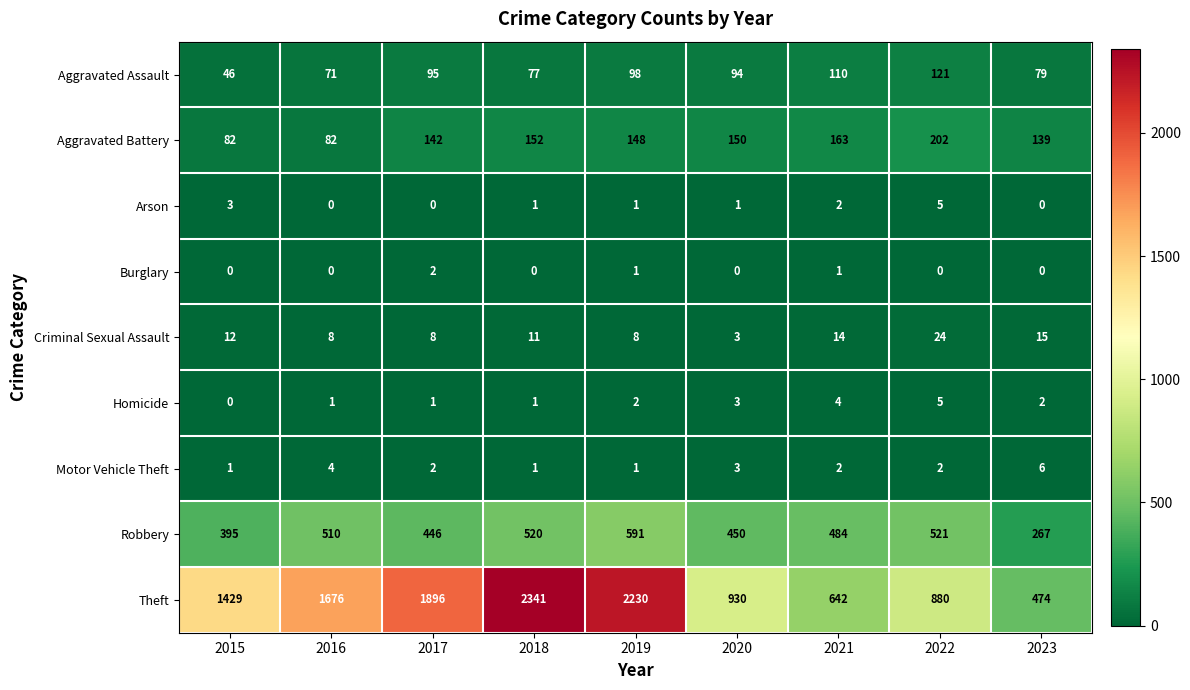

Count the number of data series in this chart.

9